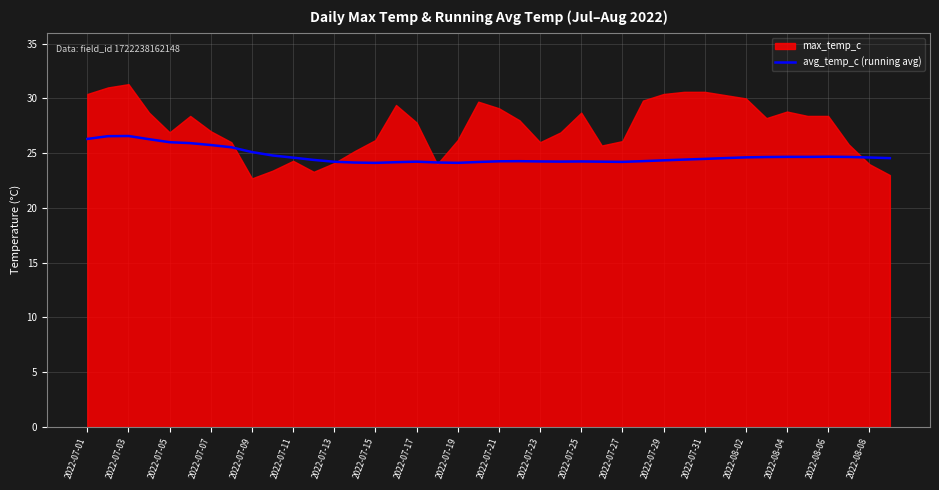

Is it true that avg_temp_c (running avg) equals 24.3 at 2022-07-21?

True